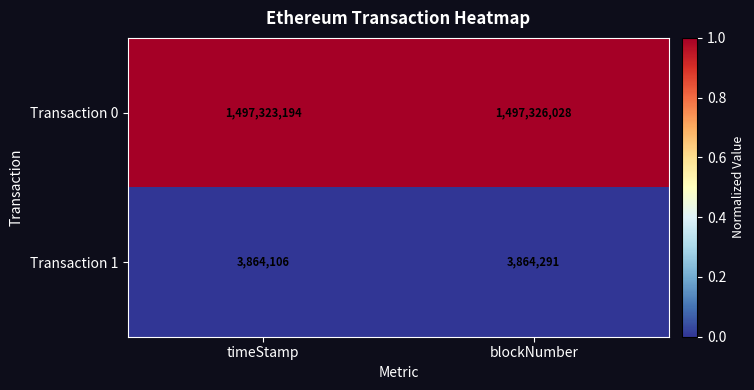

Rank the categories by Transaction 0 value from lowest to highest.

timeStamp, blockNumber